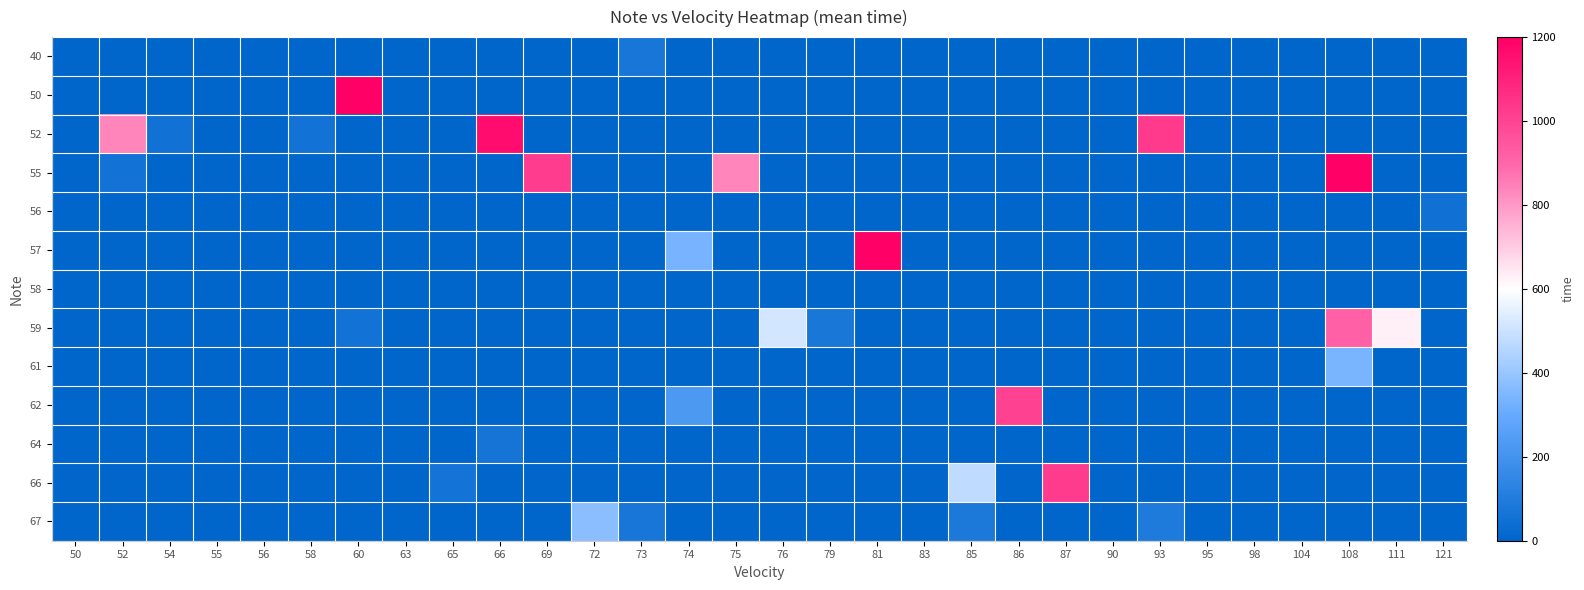

Rank the series by their maximum value, from highest to lowest.

50, 55, 57, 52, 66, 62, 59, 67, 61, 40, 64, 56, 58